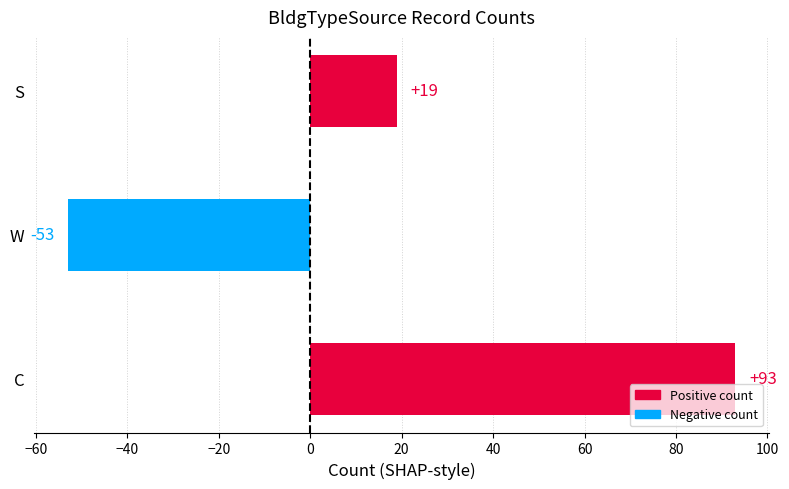

Reading top to bottom, list all the values displayed in this chart.

19	-53	93